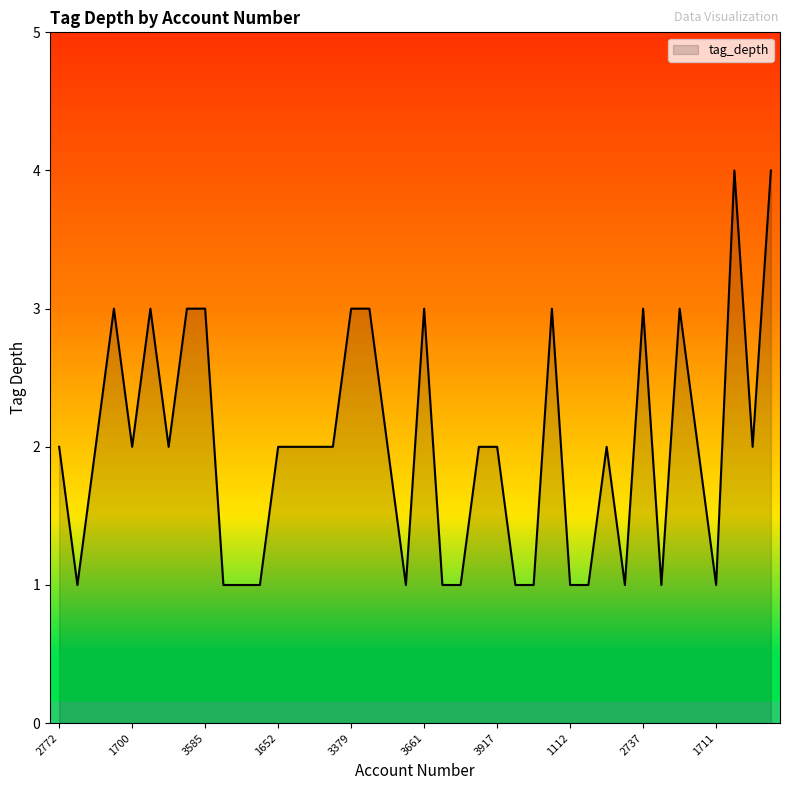

What is the greatest value displayed?

4